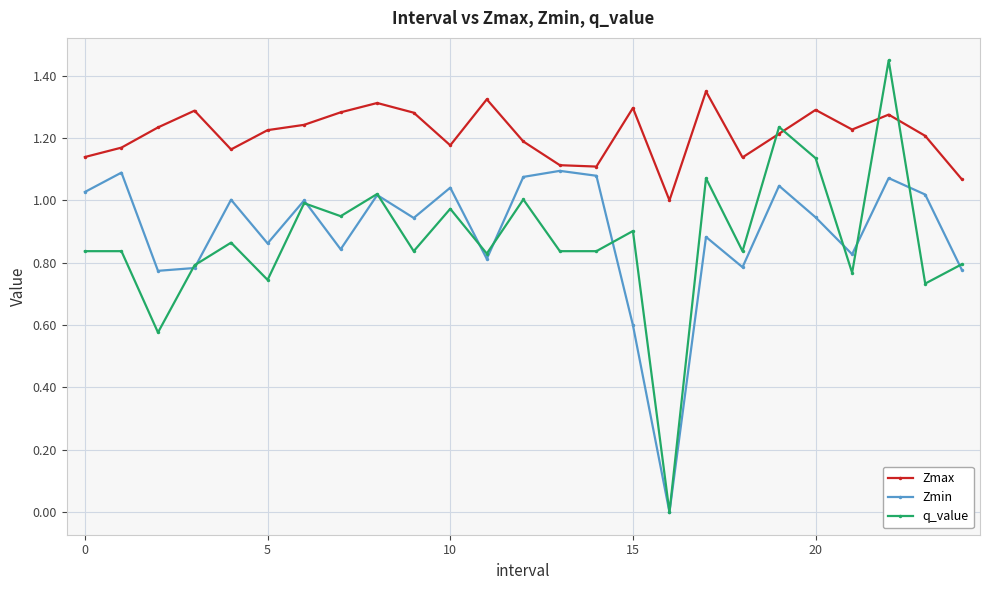

Which series has the largest range (max minus min)?

q_value